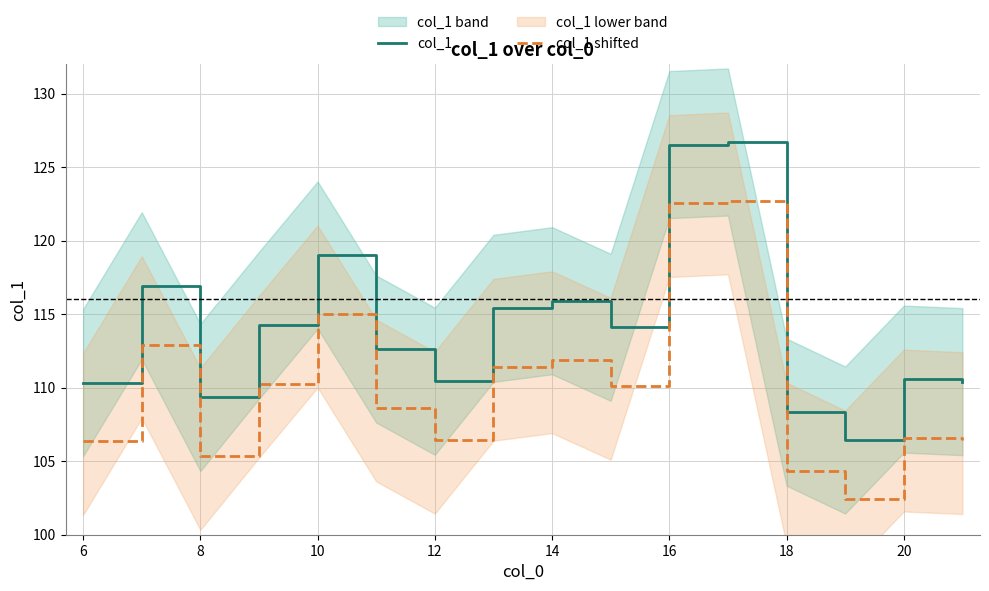

What is the maximum value for col_1?

126.7